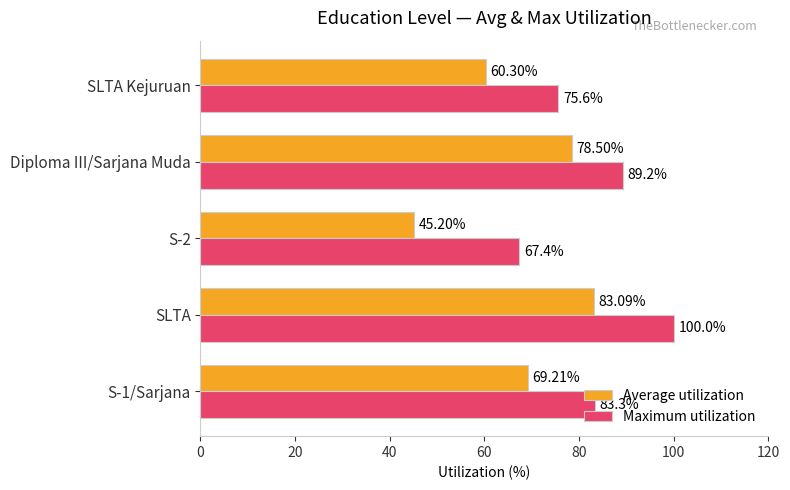

List the series in order of their overall mean, lowest first.

Average utilization, Maximum utilization